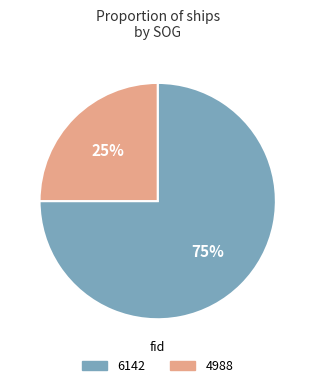

Rank the categories by value from highest to lowest.

6142, 4988